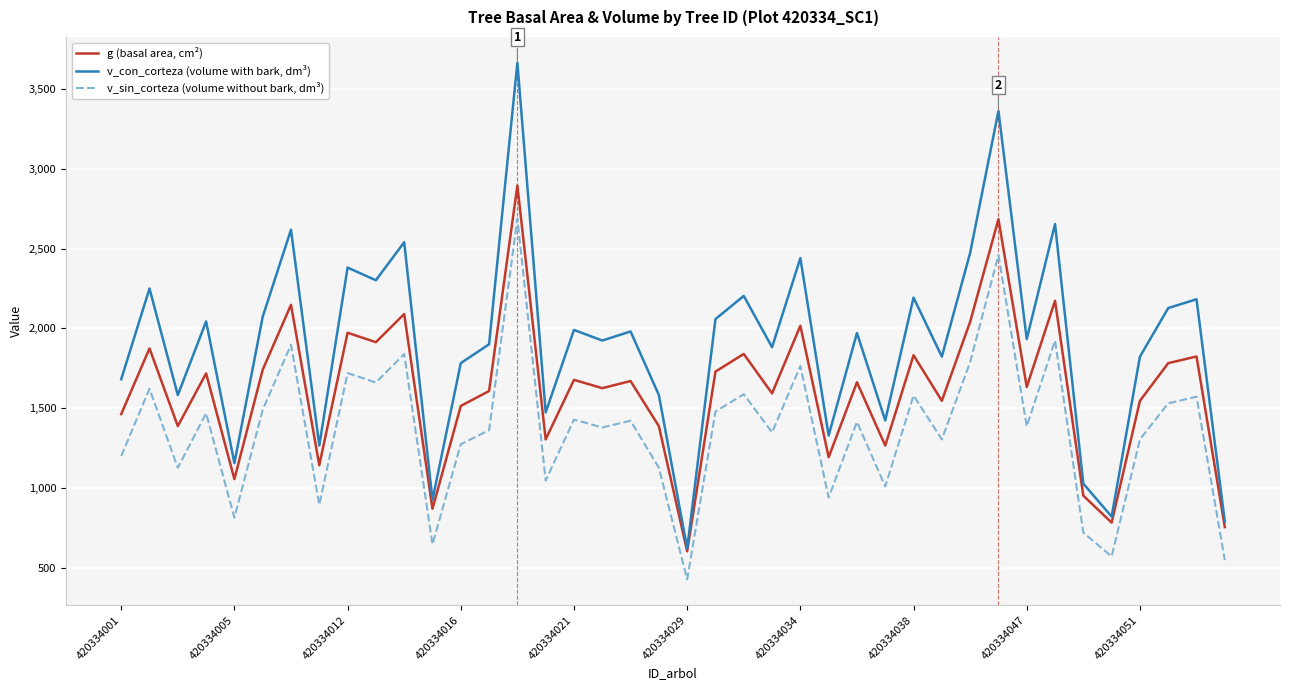

Rank the series by their maximum value, from highest to lowest.

v_con_corteza (volume with bark, dm³), g (basal area, cm²), v_sin_corteza (volume without bark, dm³)